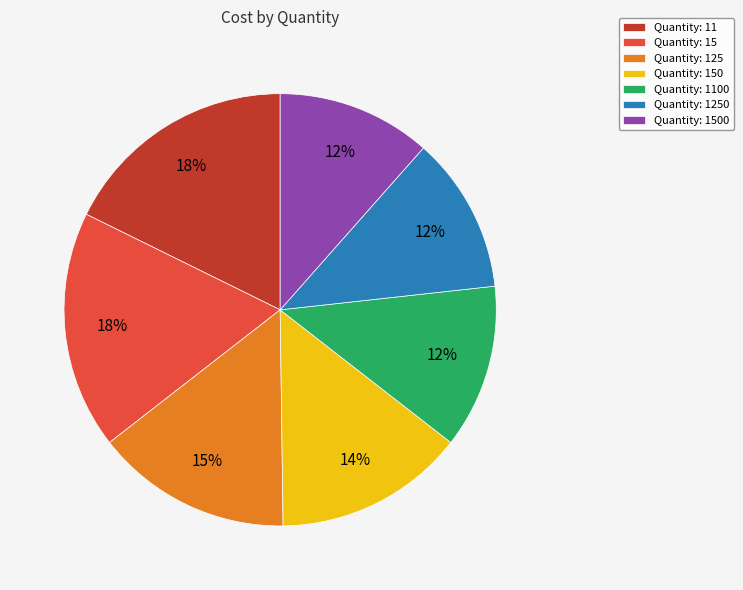

Which has a higher value, Quantity: 1500 or Quantity: 125?

Quantity: 125